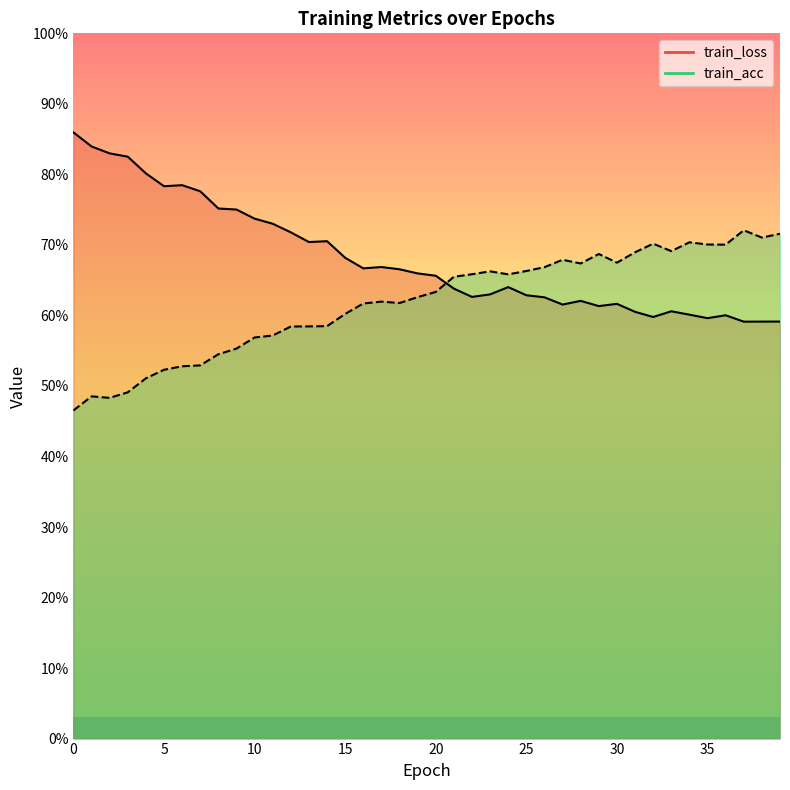

At which category does train_acc reach its first local peak?

1